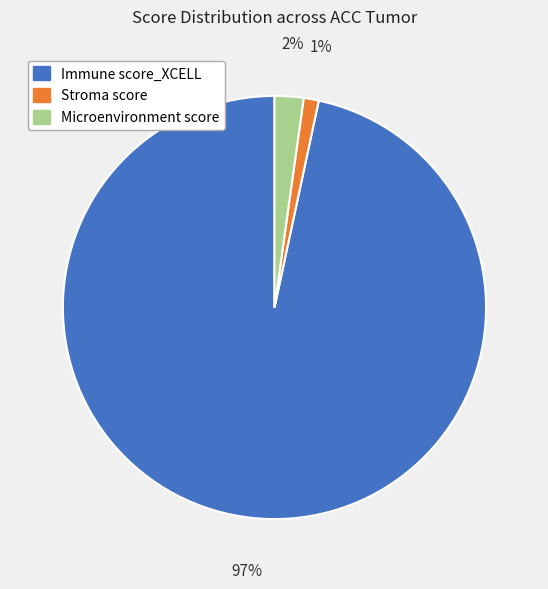

Is Stroma score the majority of the pie?

No